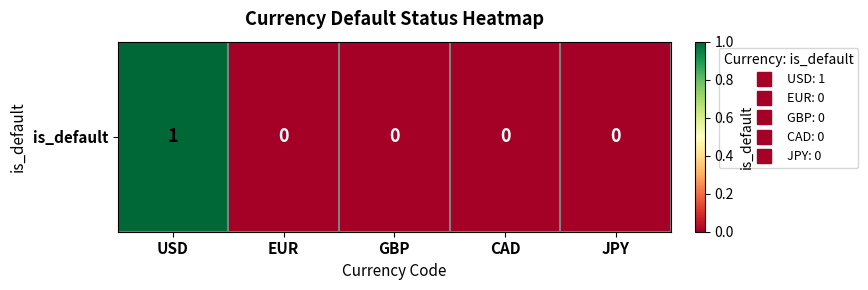

The value at JPY is 0. True or false?

False